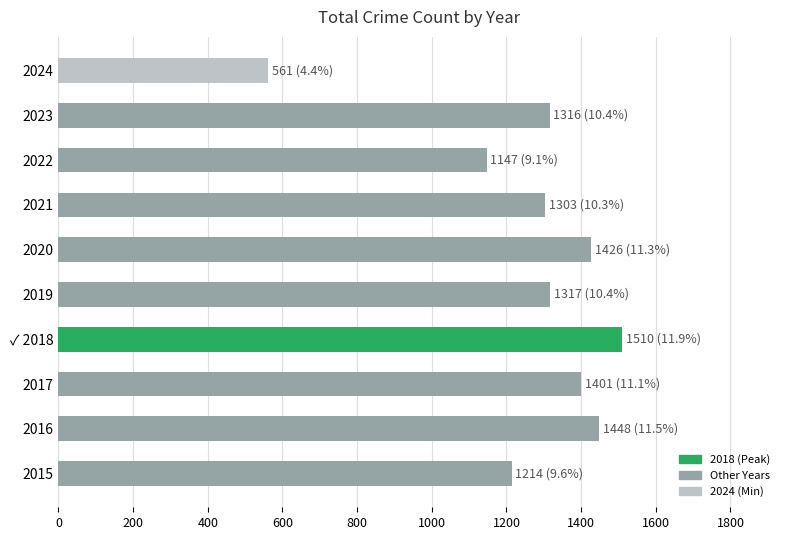

How many bars are there in total?

10